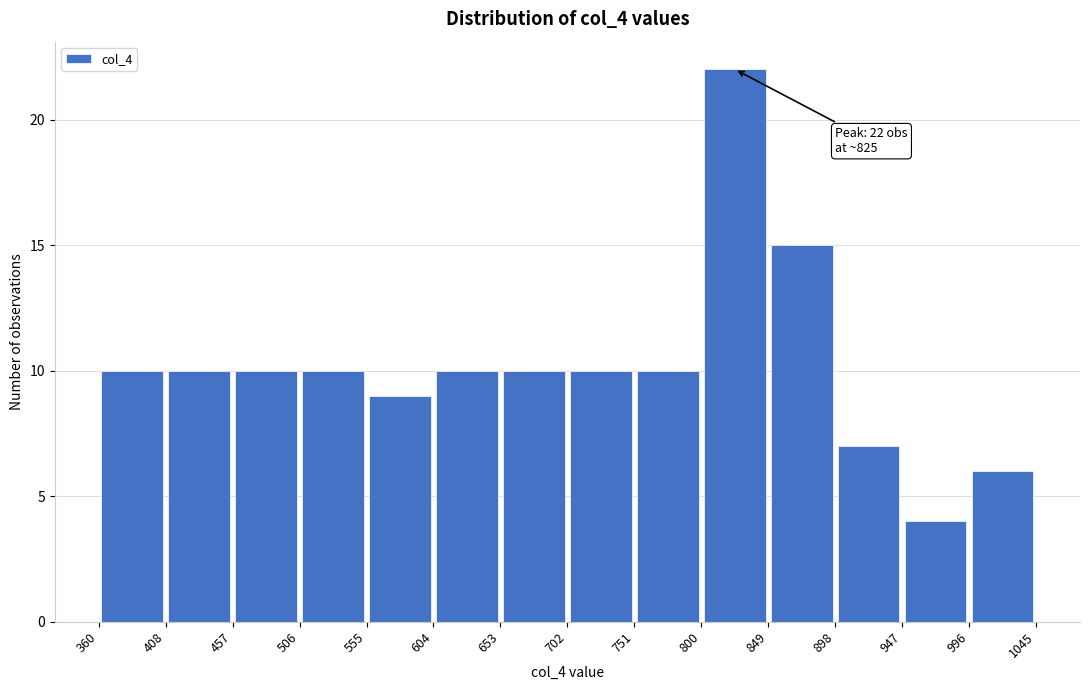

Which range on the x-axis has the tallest bar?

800 to 849